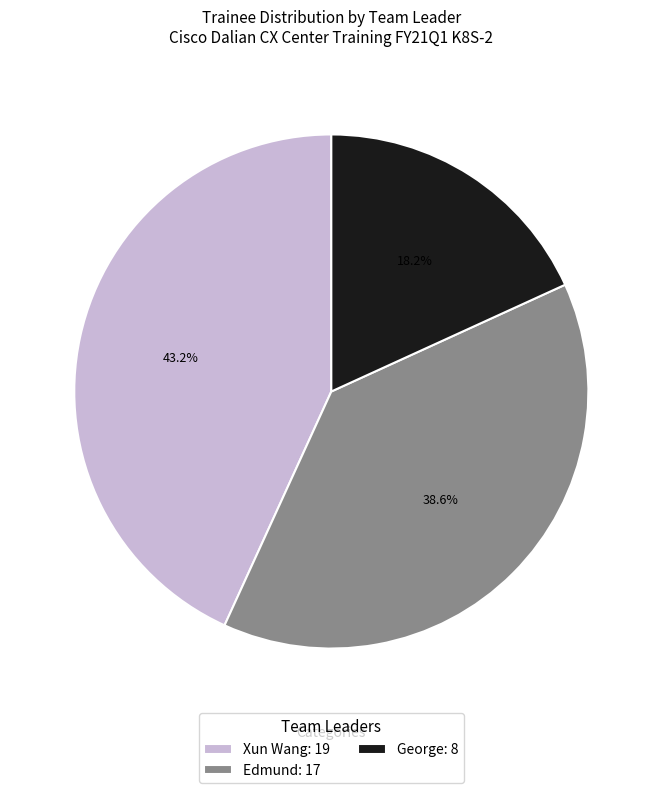

The Xun Wang slice represents 30% of the pie. True or false?

False